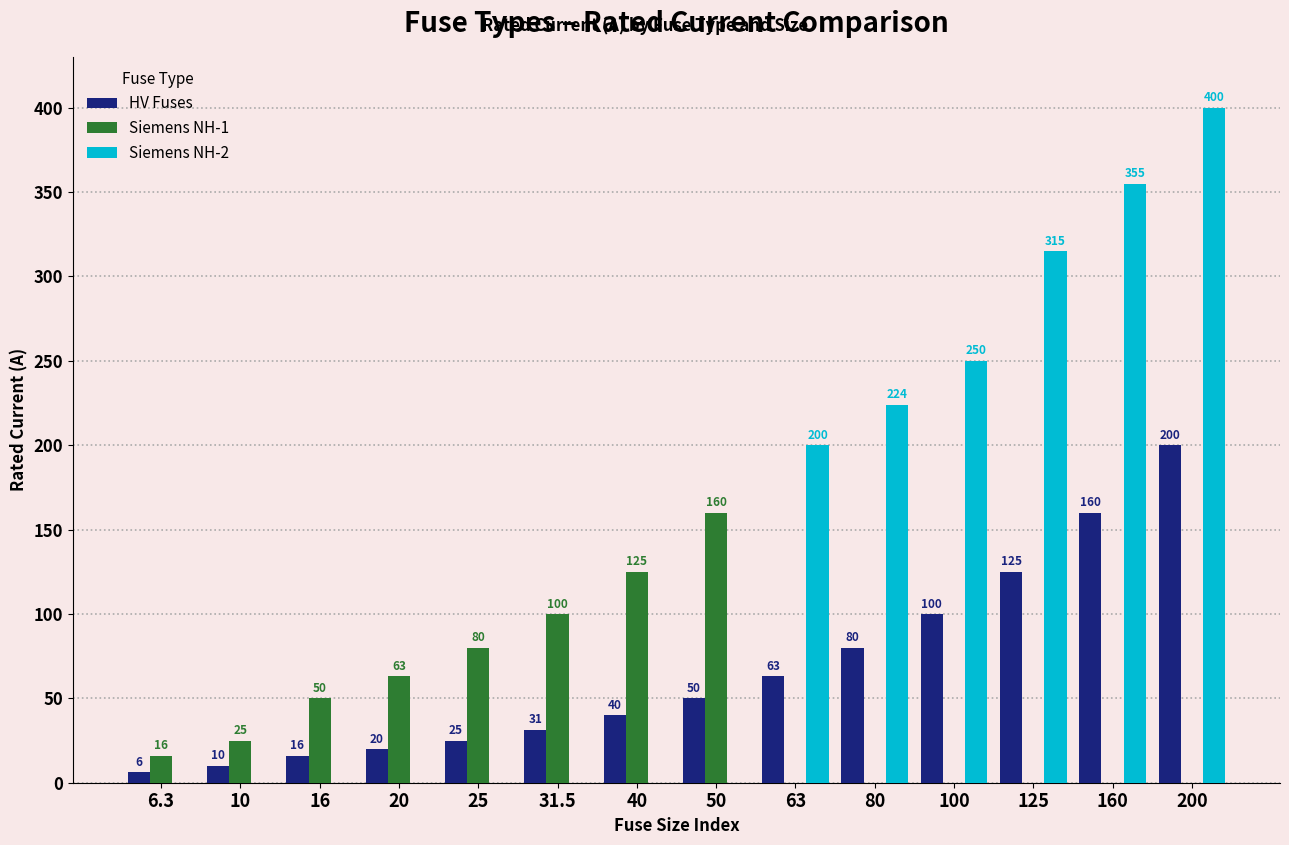

Is the value of HV Fuses at 40 greater than the value of Siemens NH-1 at 80?

Yes